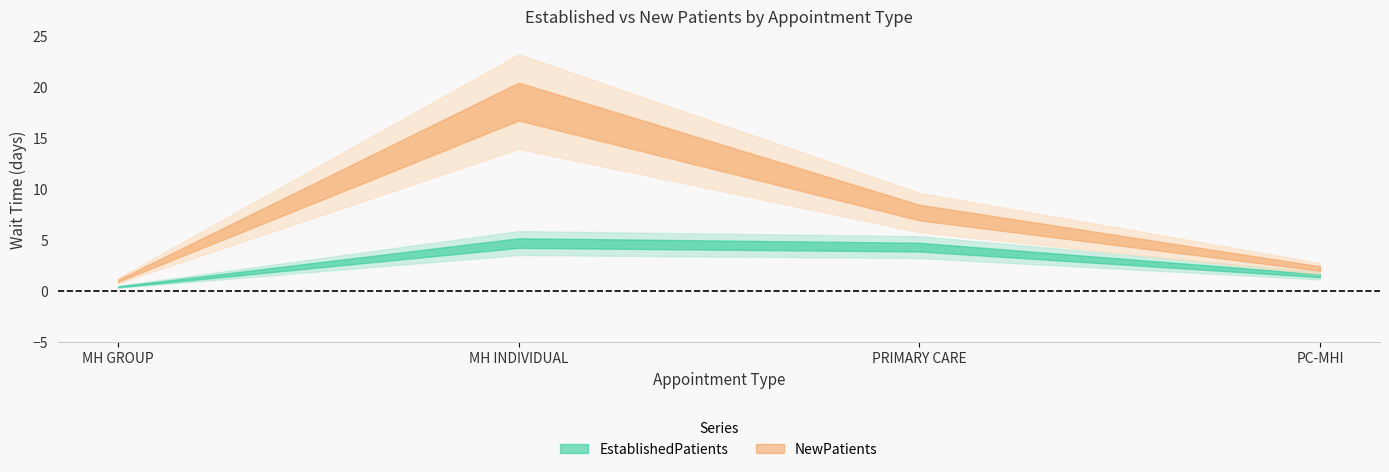

How many data points in EstablishedPatients are less than 4?

2